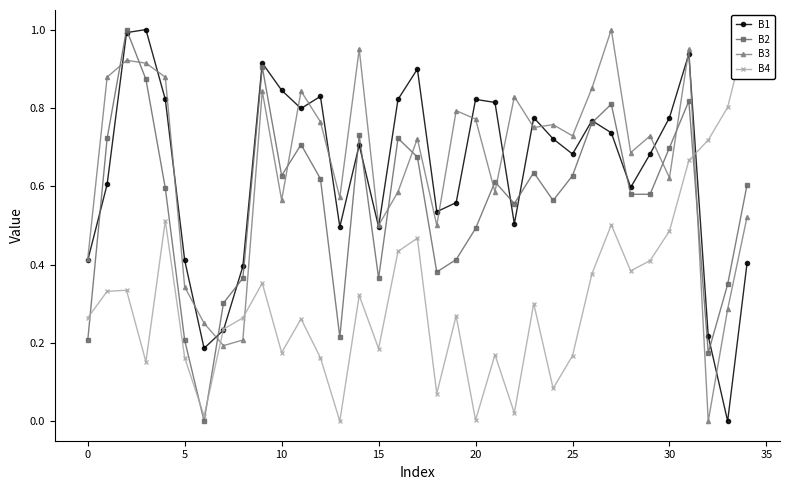

At which label does B3 reach its minimum?

32